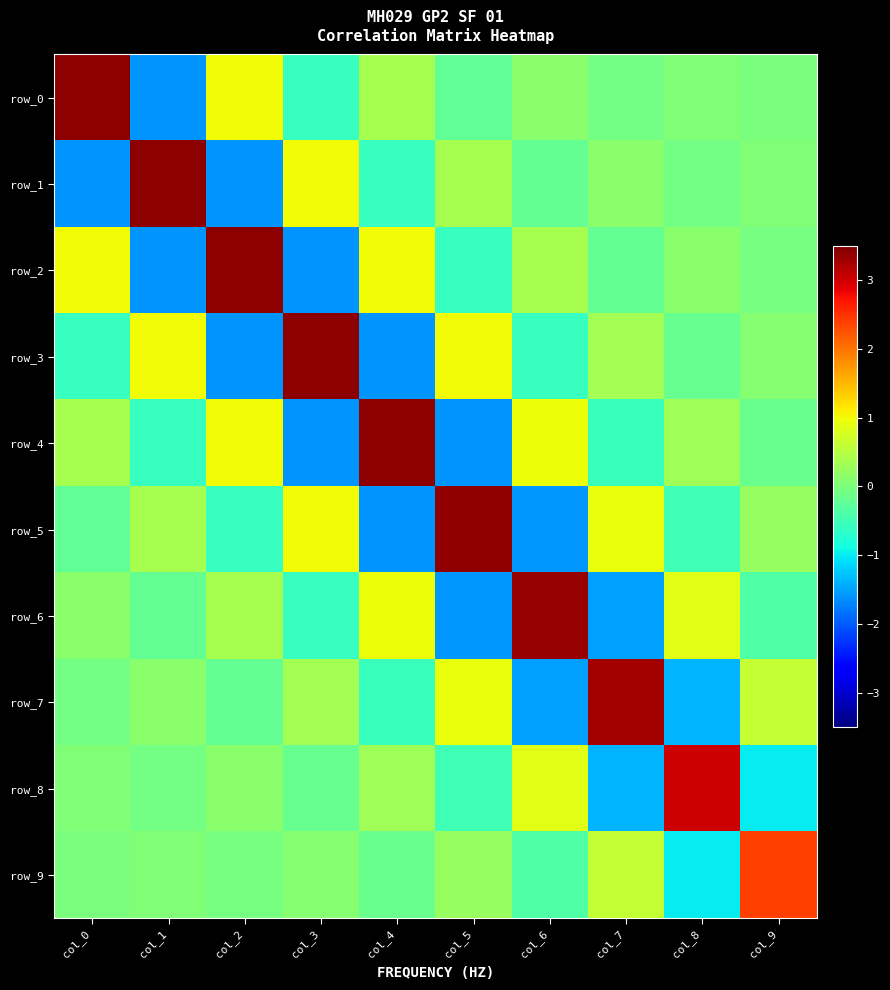

True or false: row_0 has a value of 0.4 at col_4.

True